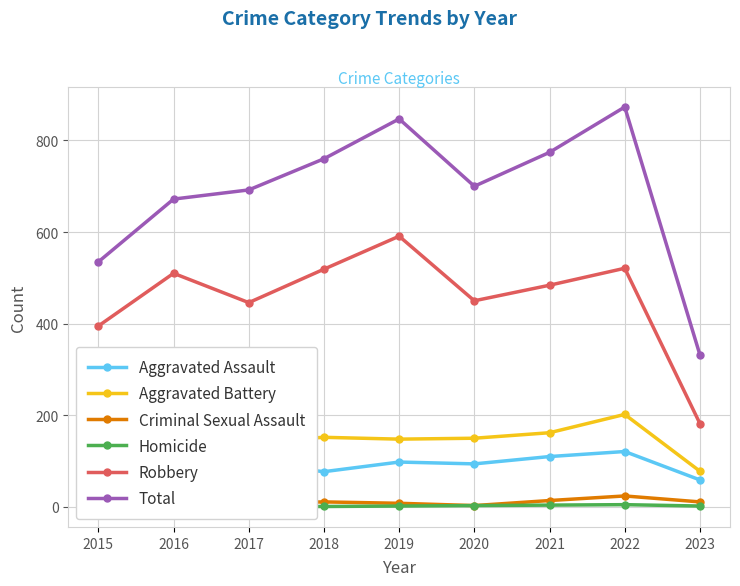

At how many categories does at least one series exceed 763?

3